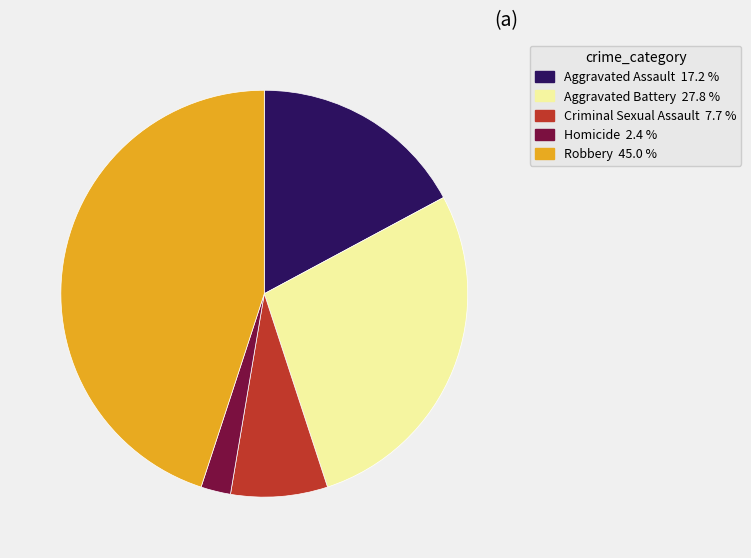

Which category has the smallest portion of the pie?

Homicide